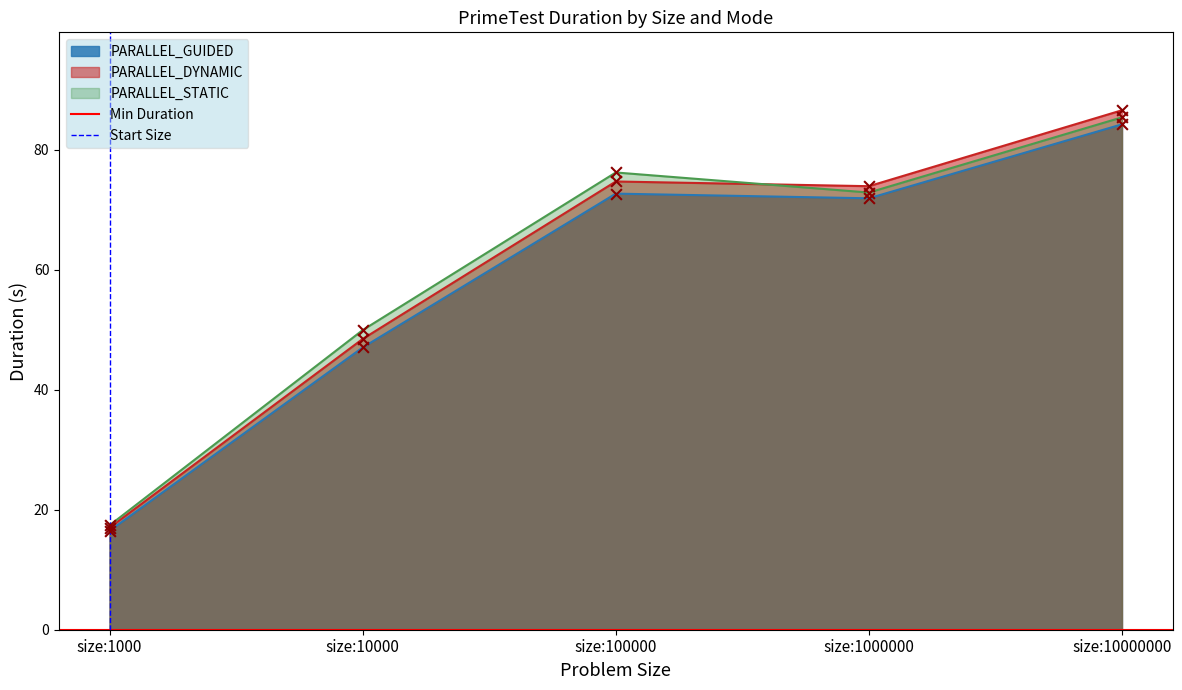

At which label does PARALLEL_DYNAMIC reach its peak?

size:10000000